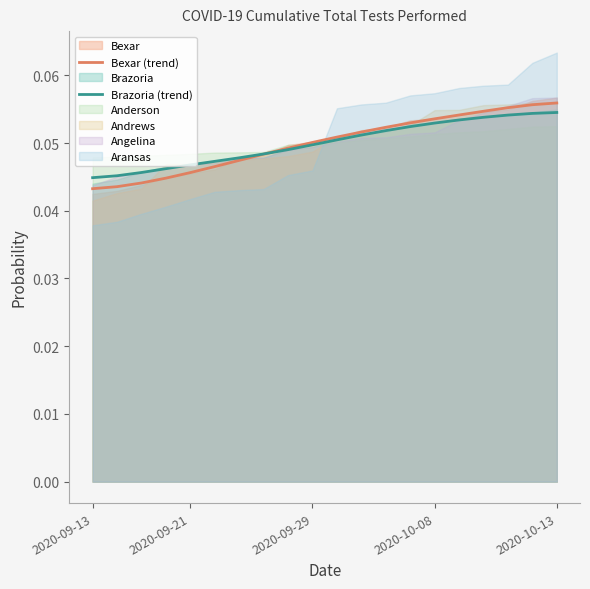

What is the maximum value for Brazoria (trend)?

0.1